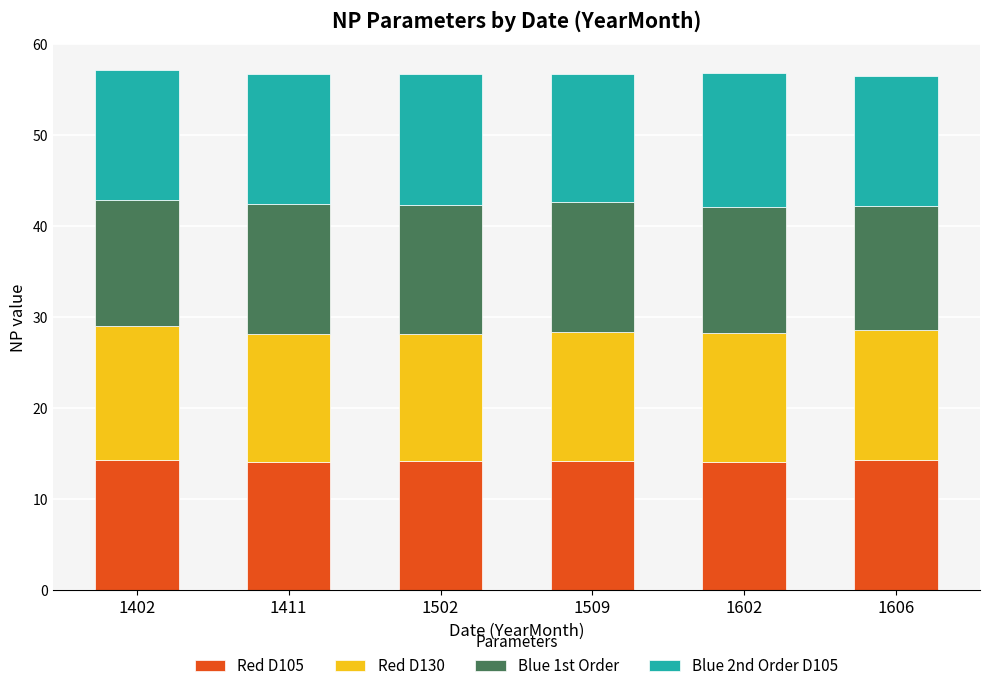

Count the number of data series in this chart.

4